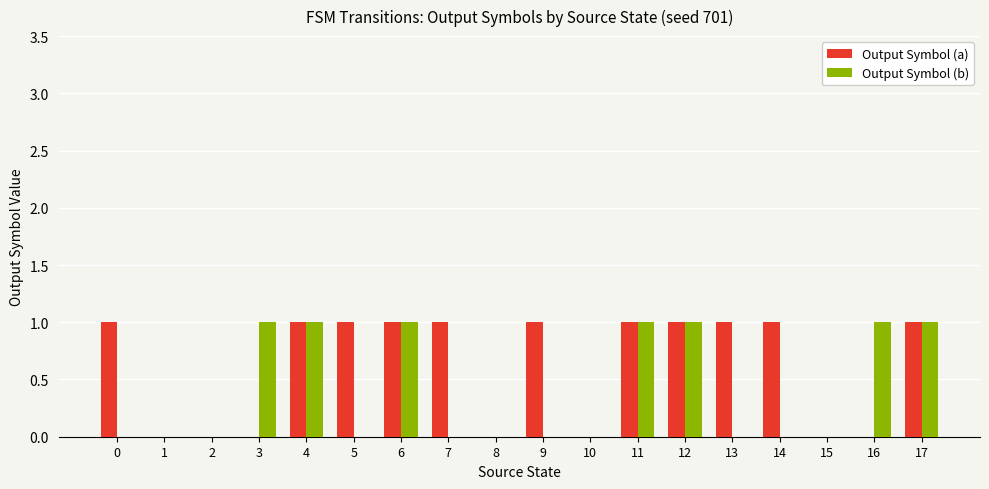

True or false: Output Symbol (b) has a value of 0 at 7.

True